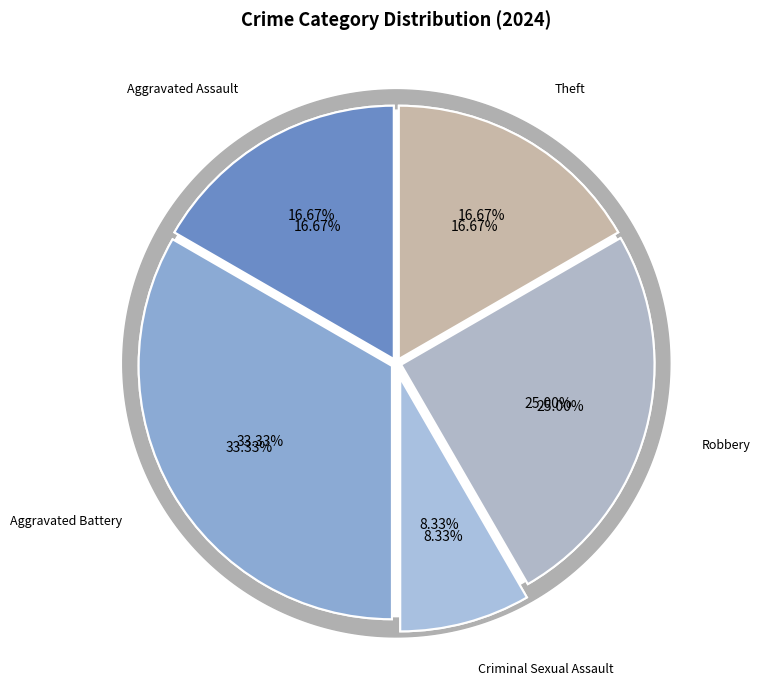

To the nearest percent, what is the average slice percentage?

20%